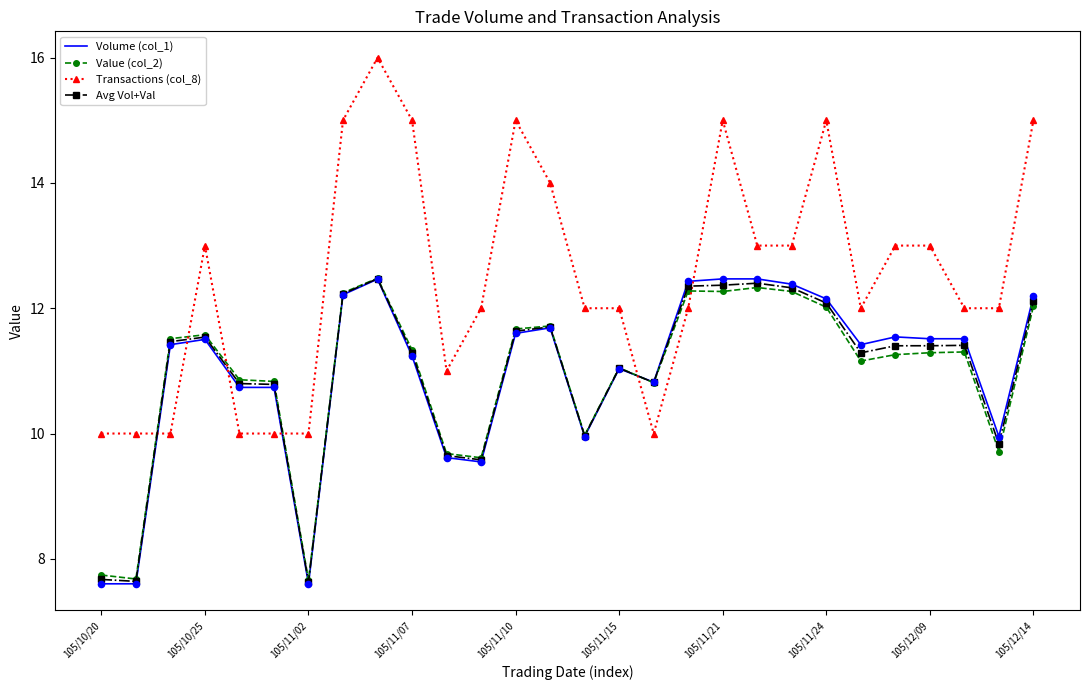

Which series has the widest spread of values?

Transactions (col_8)